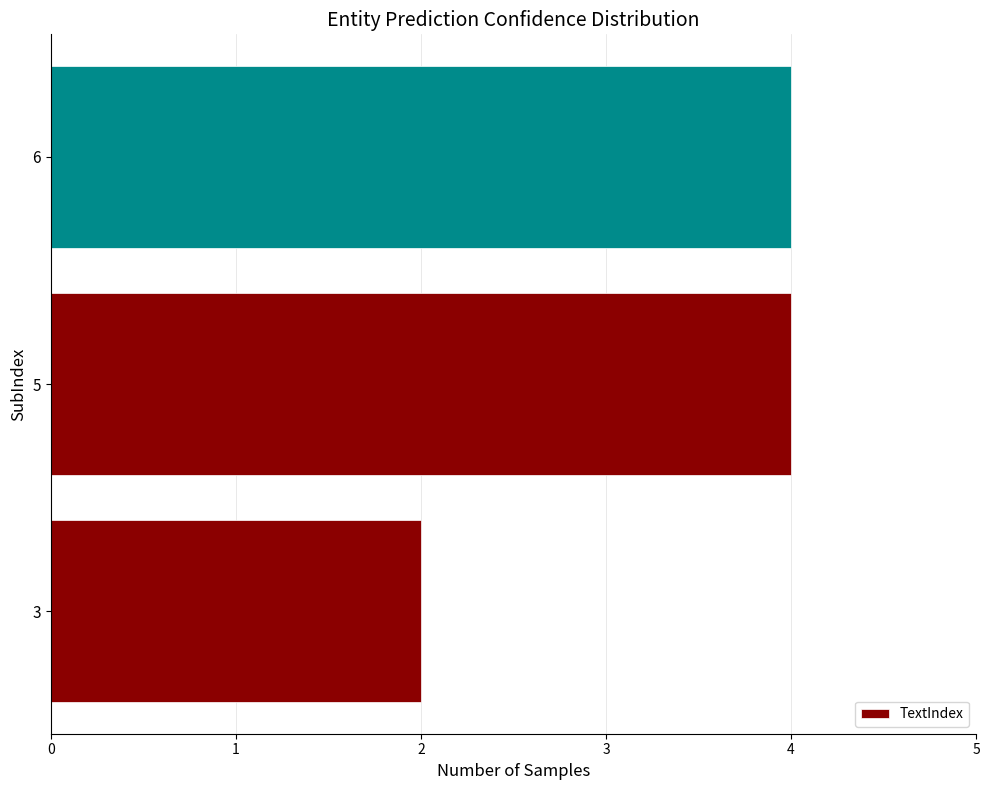

What is the average value?

3